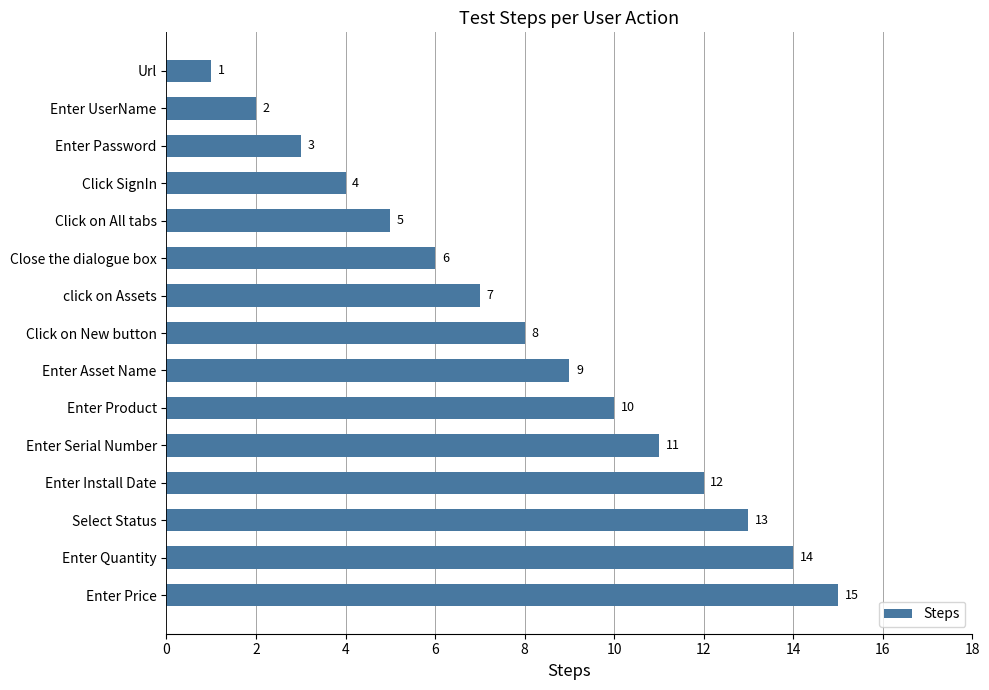

The chart shows a value of 25 at Enter Quantity. True or false?

False